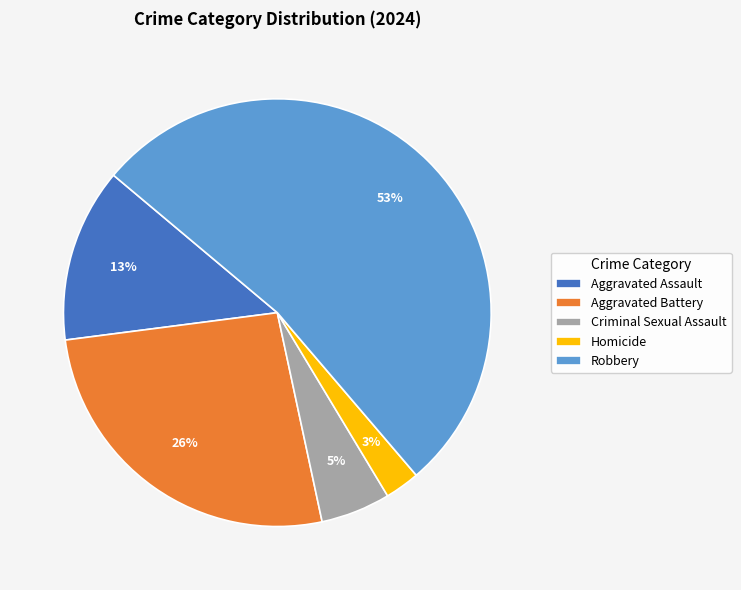

What is the largest slice in the pie chart?

Robbery